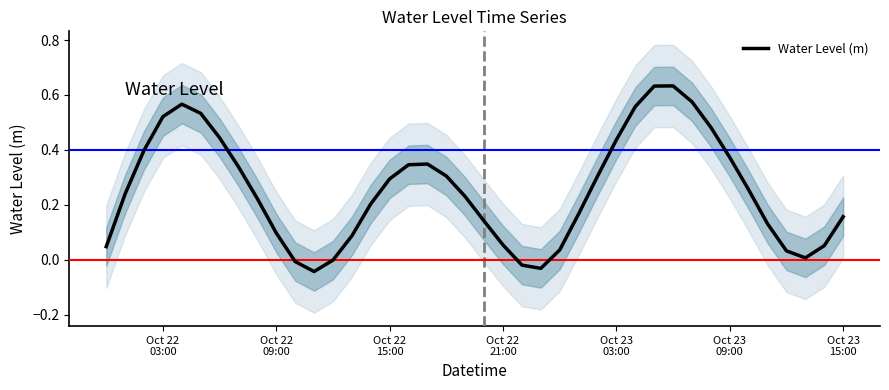

What is the greatest value displayed?

0.6